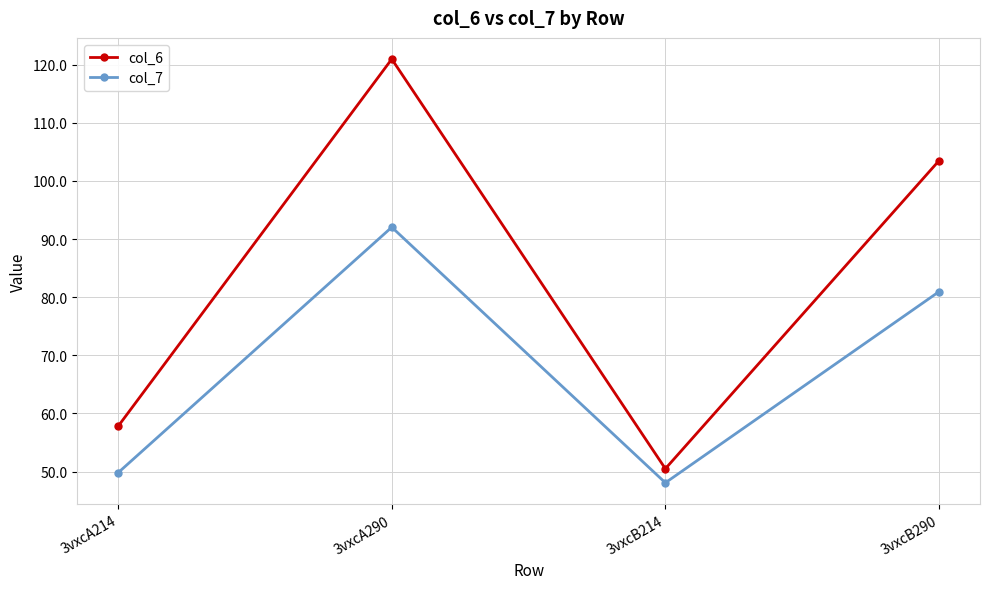

How many interior local peaks does the col_7 series have?

1